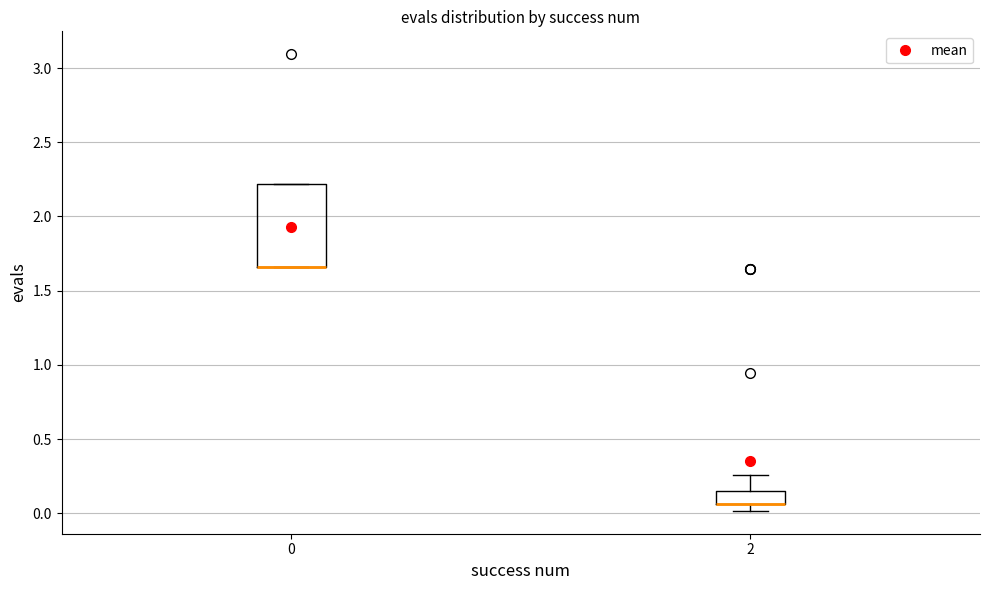

Reading left to right, transcribe this box plot: for each box, give where its median line is, the range the box spans, and where its two whiskers end, as read against the y-axis. The values are not printed on the chart, so give them approximately, as read against the axis.

0: median 1.65 (drawn on the box's lower edge), box 1.65 to 2.20, whiskers 1.65 to 2.20
2: median 0.05 (drawn on the box's lower edge), box 0.05 to 0.15, whiskers 0.00 to 0.25